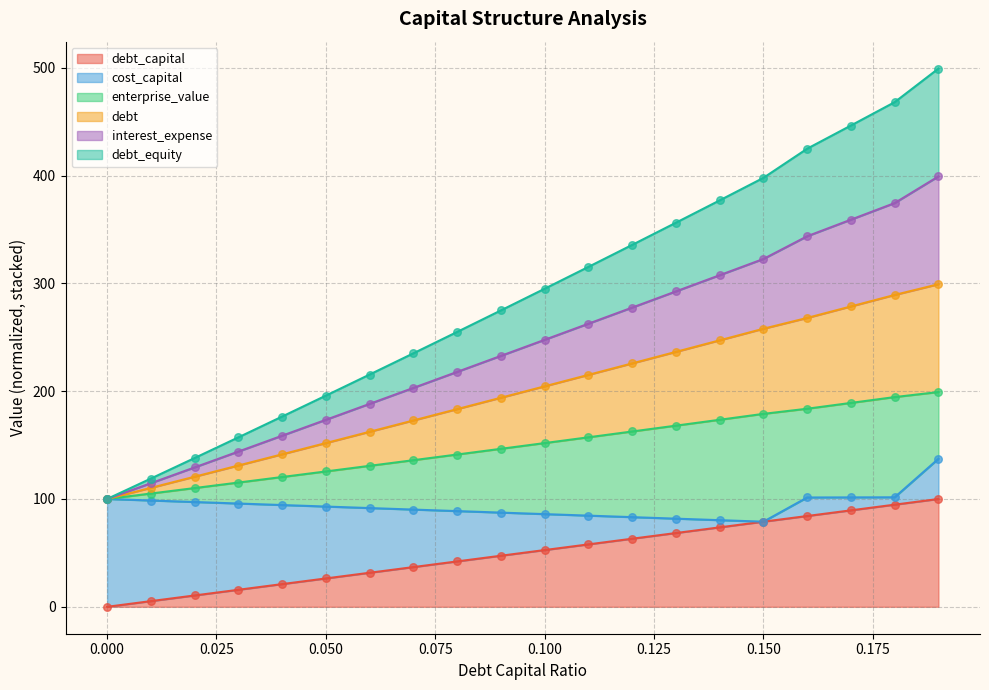

Is the value of debt_equity at 0.02 greater than the value of interest_expense at 0.08?

No